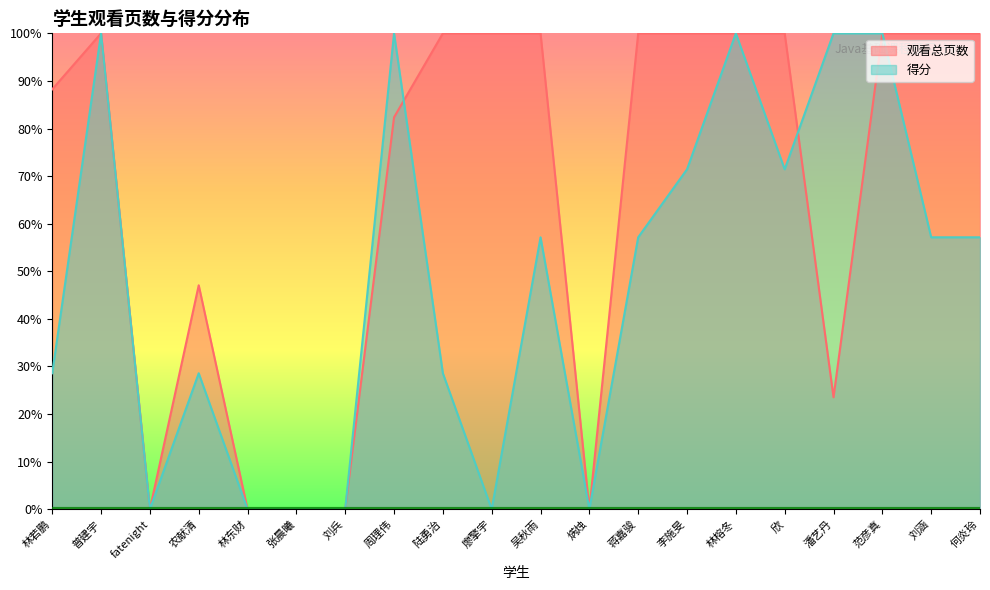

Between which two adjacent categories do 观看总页数 and 得分 first intersect?

周理伟 and 陆勇治